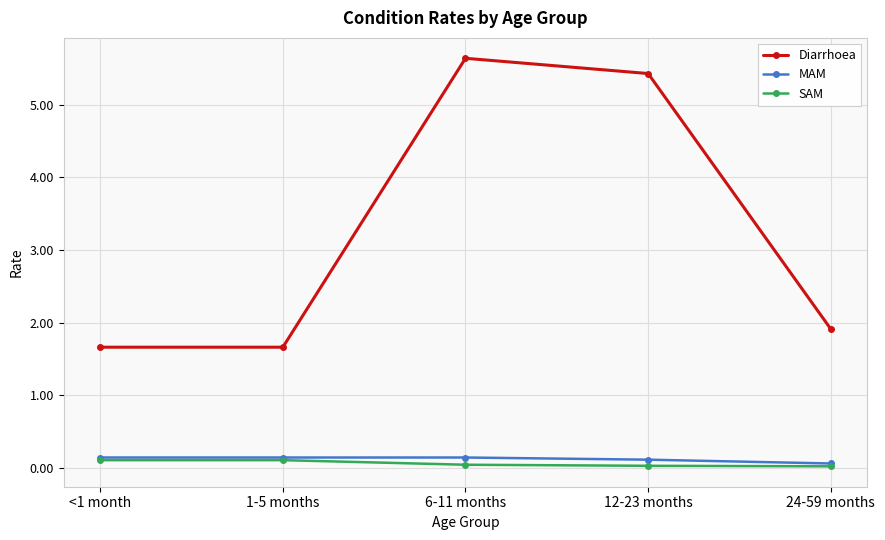

Rank the series at 6-11 months from highest to lowest value.

Diarrhoea, MAM, SAM